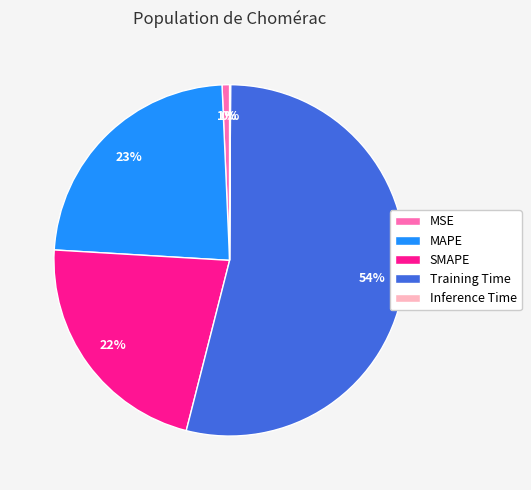

What percentage is the Training Time slice, to the nearest percent?

54%